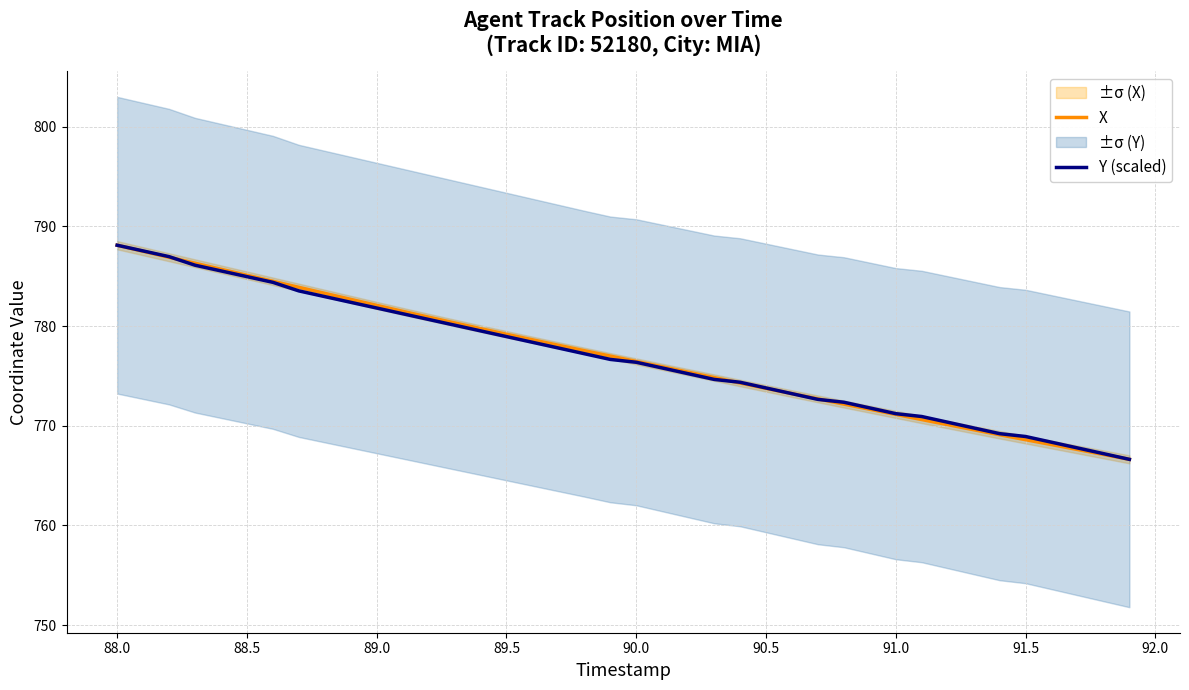

What is the average value of the Y (scaled) series?

776.9